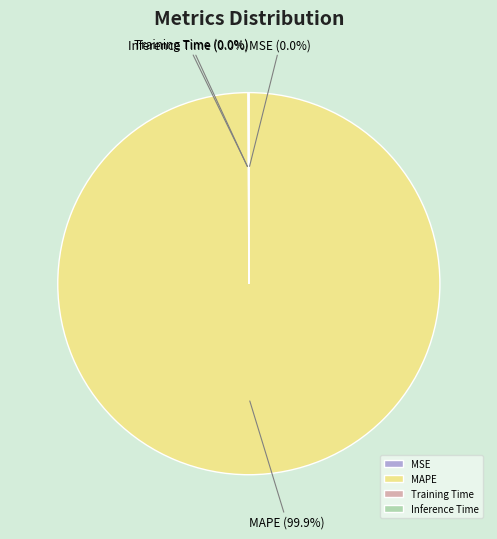

Does MAPE represent more than half of the total?

Yes